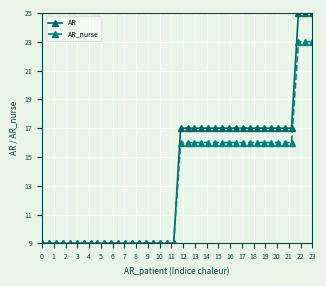

List the series in order of their peak value, lowest first.

AR_nurse, AR